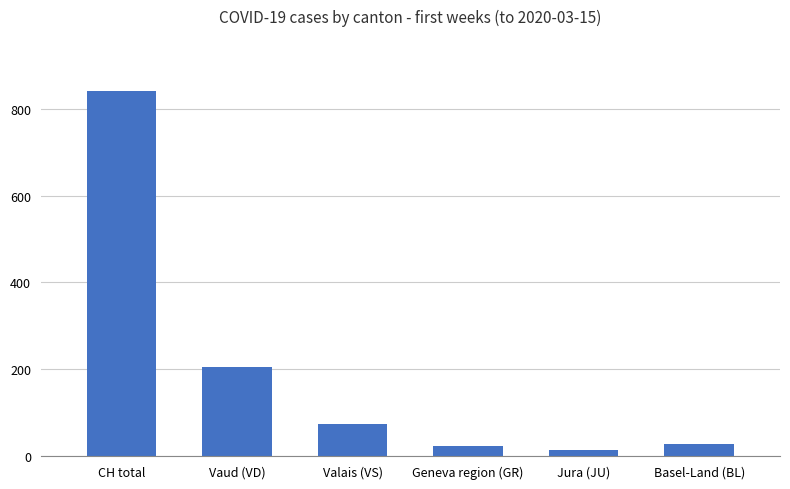

What is the value of the 4th bar from the left?

24